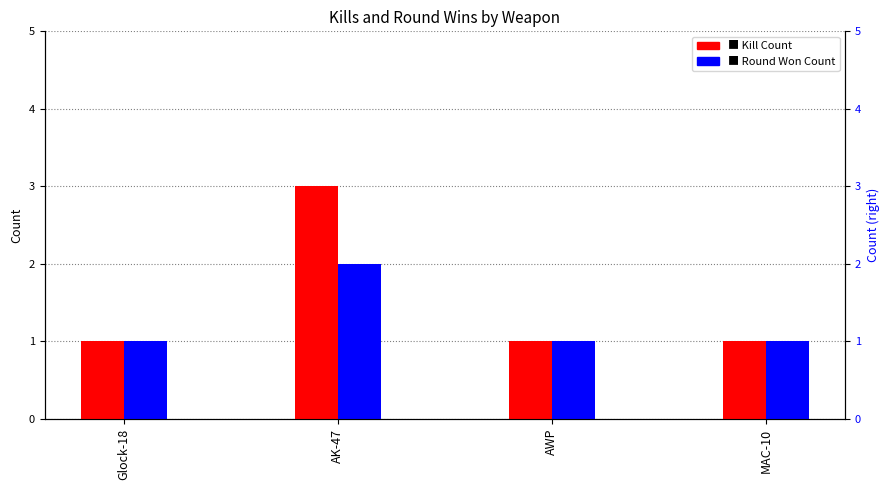

The Kill Count series shows 1 at AK-47. True or false?

False